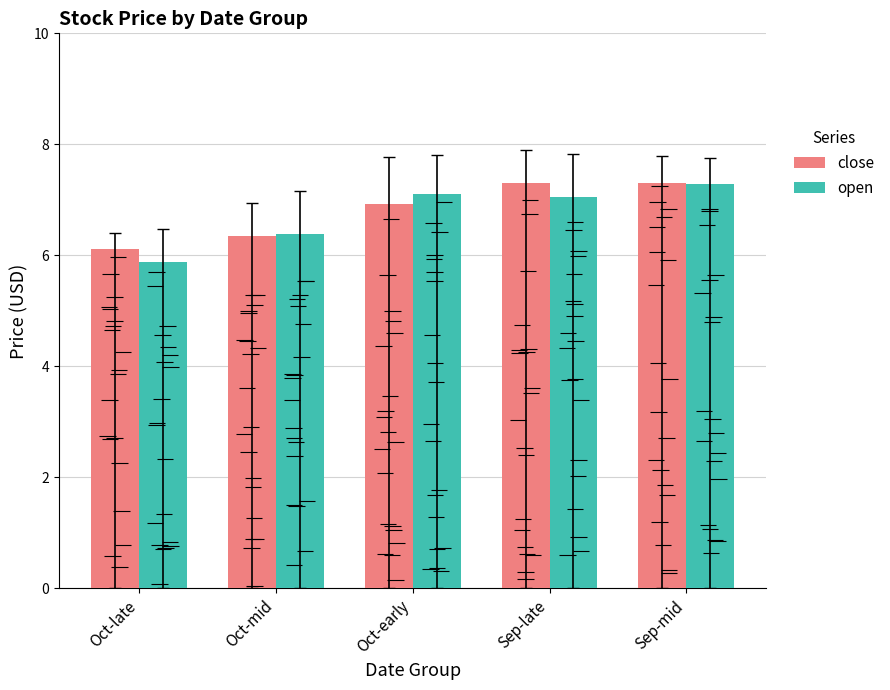

At which label is close closest to 6?

Oct-late